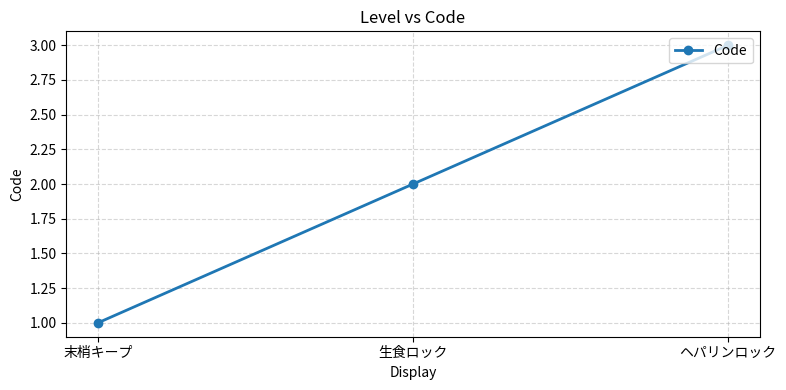

Does the chart display data point markers on the line(s)?

Yes